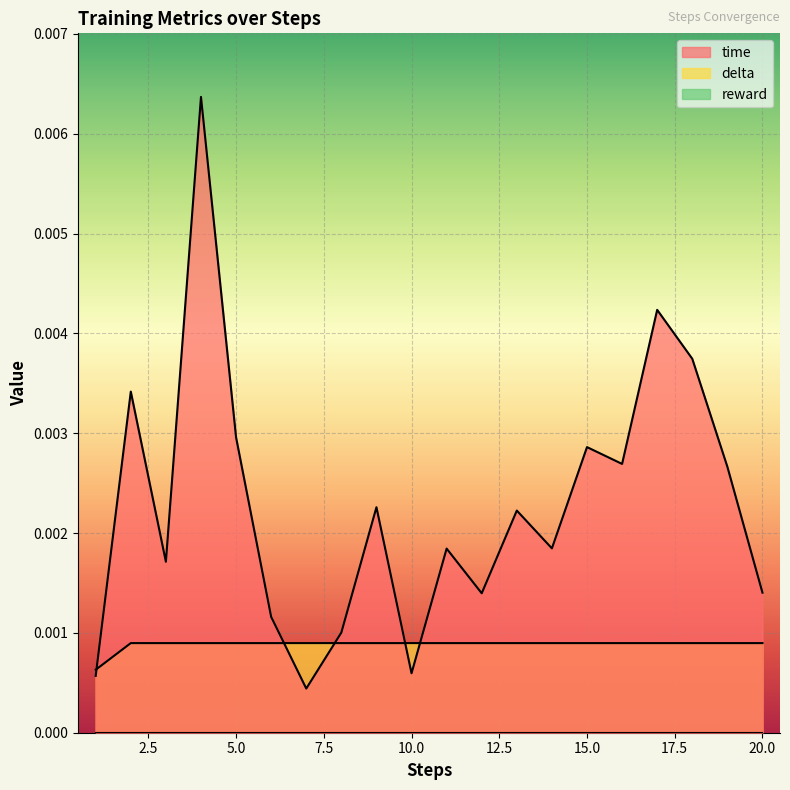

True or false: time has a value of 0.0 at 1.

True